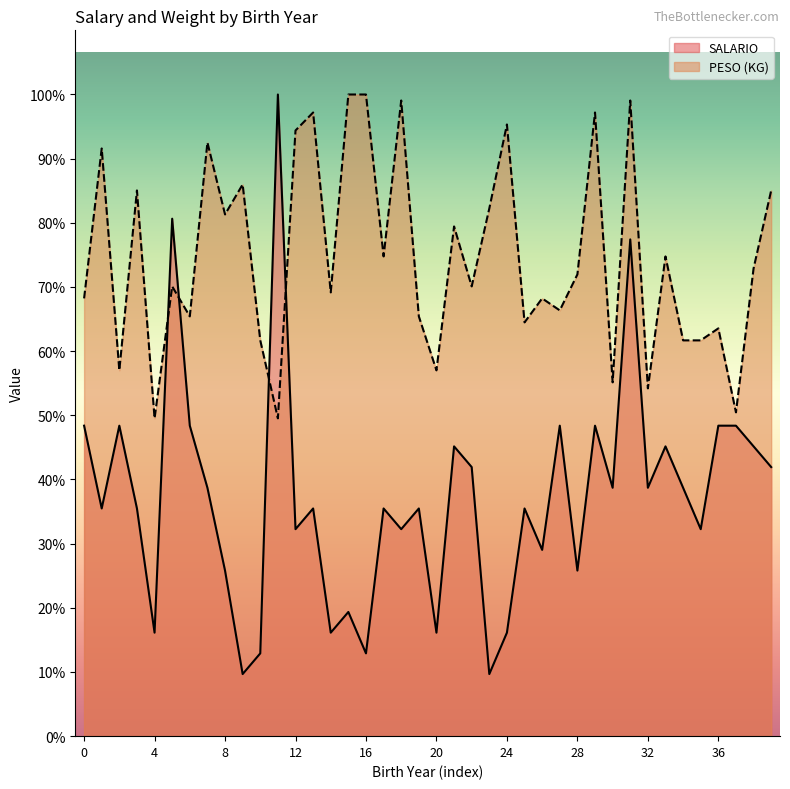

Rank the series by their average value, from lowest to highest.

SALARIO, PESO (KG)